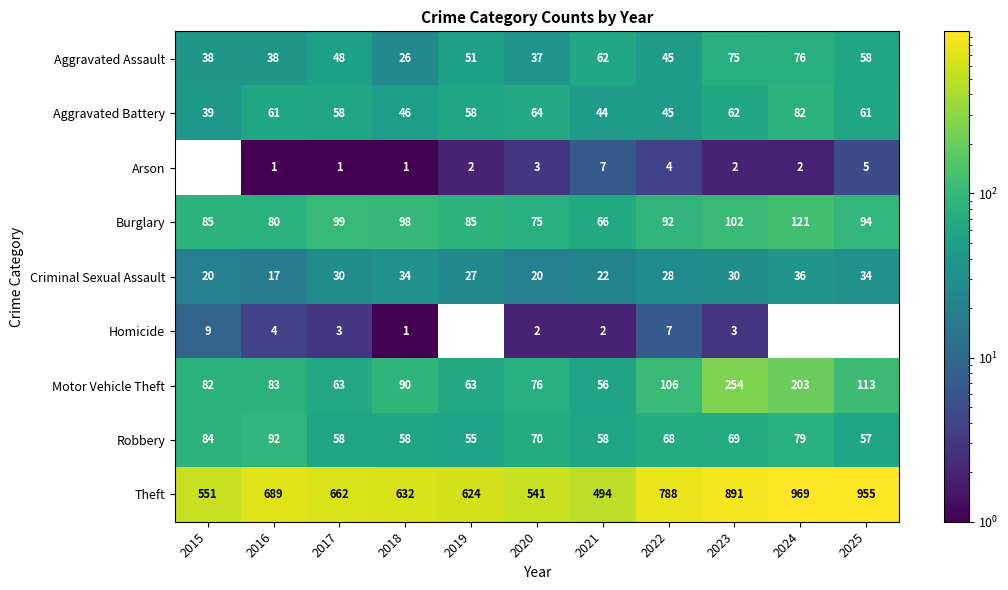

What is the difference between the maximum and minimum values in the Aggravated Battery series?

43